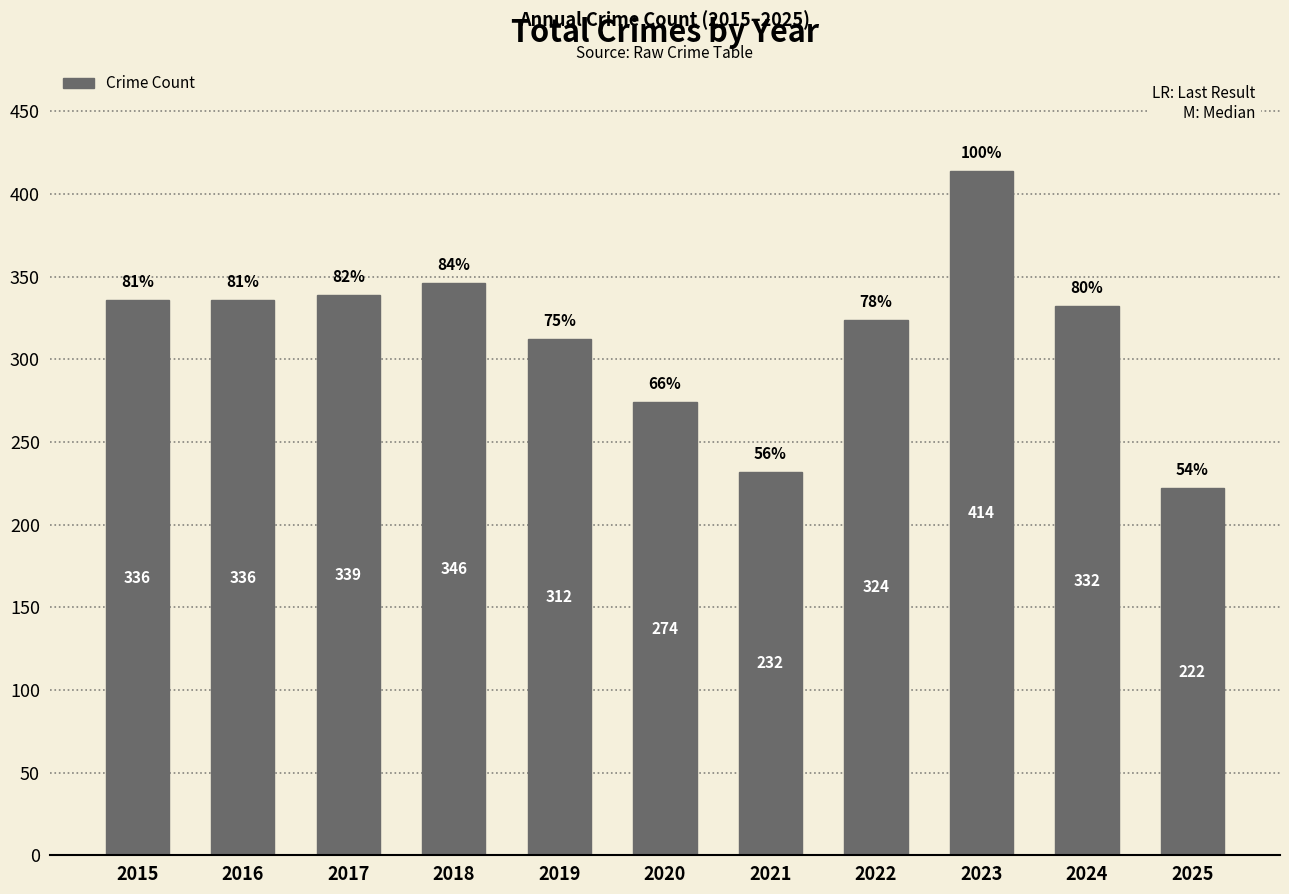

Between 2017 and 2024, which is larger?

2017